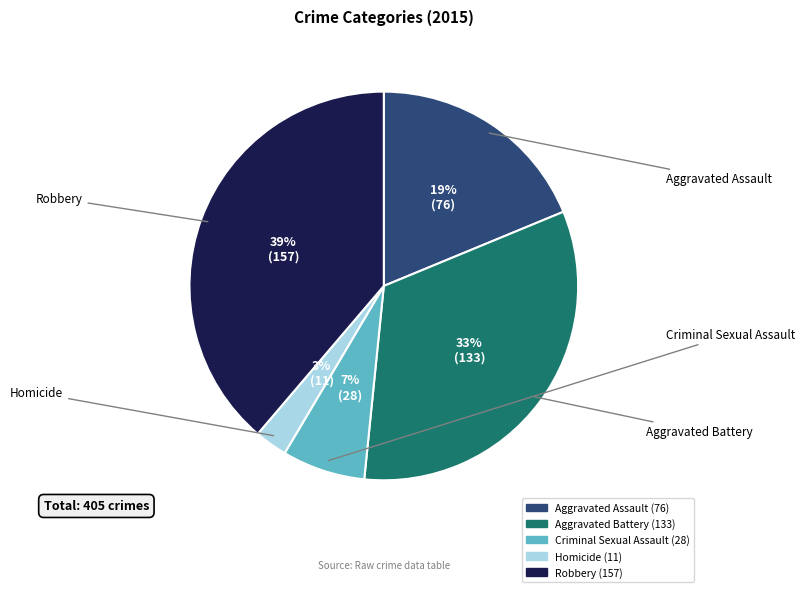

How many segments does this pie chart have?

5